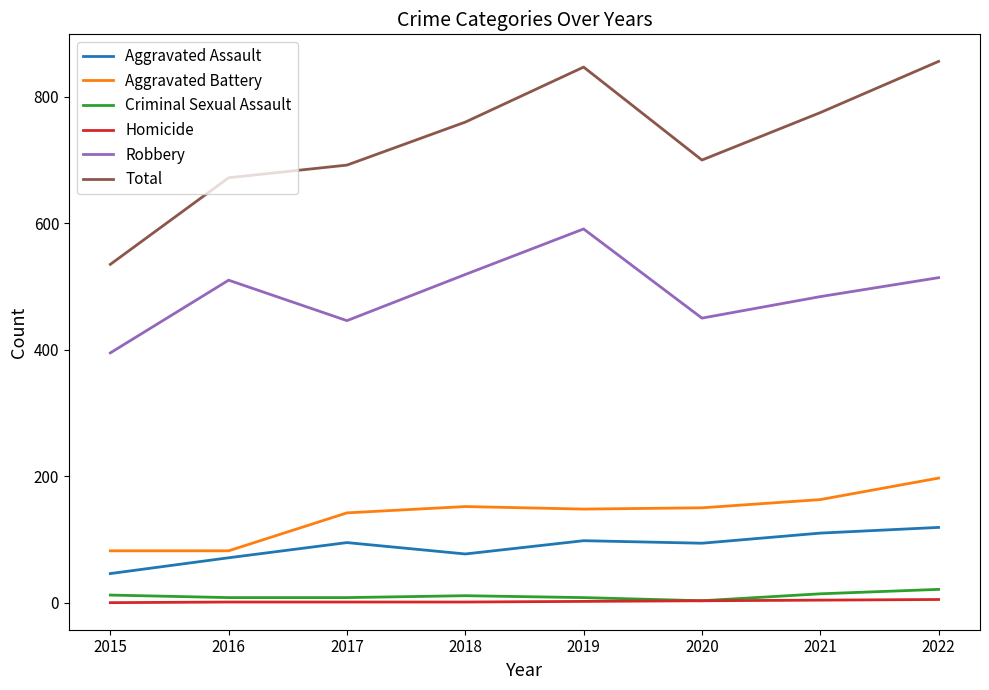

True or false: Total and Aggravated Battery cross at least once.

False